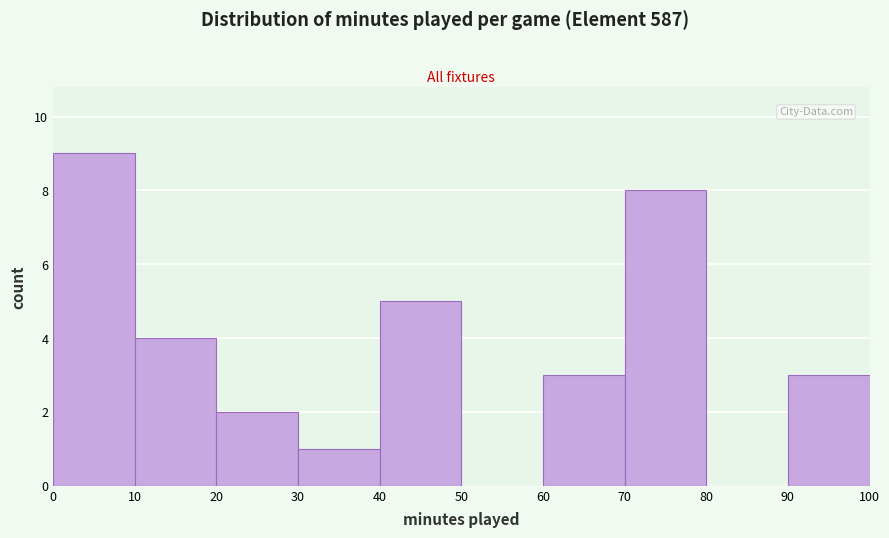

Which range on the x-axis has the tallest bar?

0 to 10